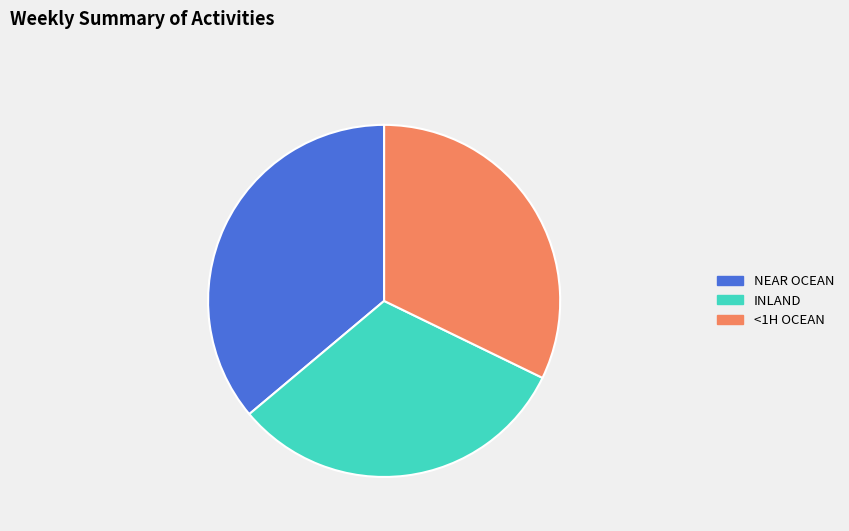

Rank the categories by value from highest to lowest.

NEAR OCEAN, <1H OCEAN, INLAND